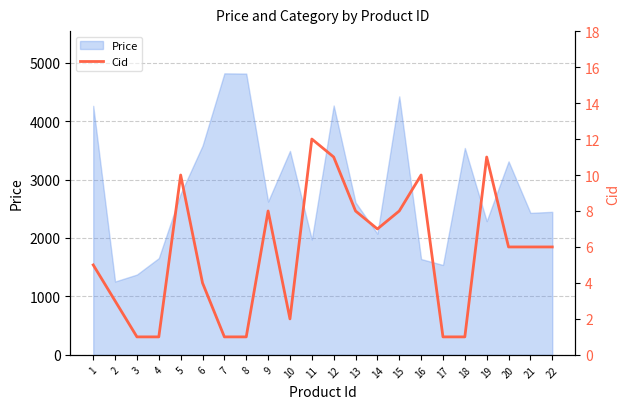

What is the maximum value for Price?

4816